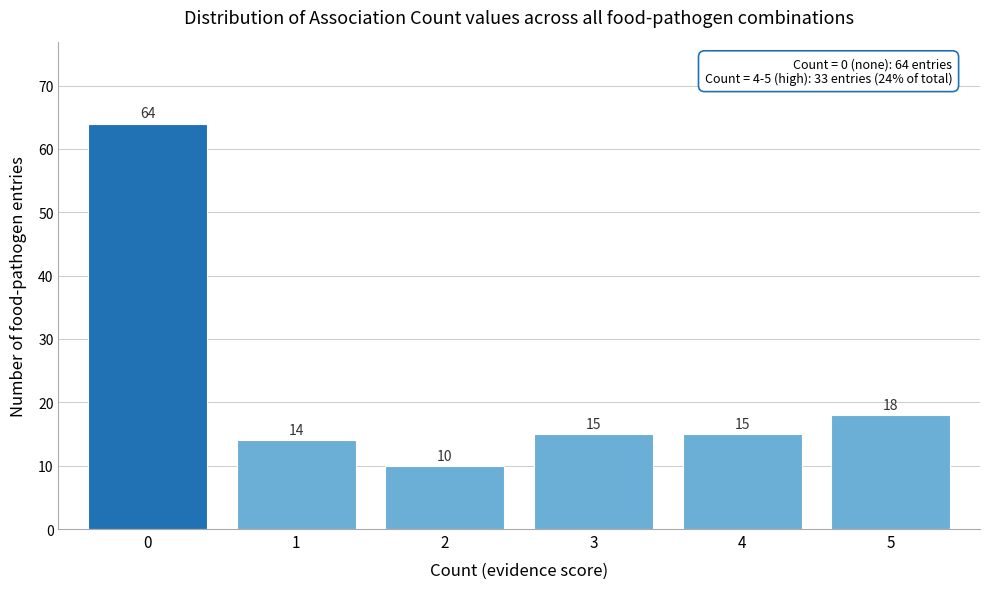

Reading left to right, transcribe this chart: for each bar, give the range it covers on the x-axis and its height.

-0.5 to 0.5: 64
0.5 to 1.5: 14
1.5 to 2.5: 10
2.5 to 3.5: 15
3.5 to 4.5: 15
4.5 to 5.5: 18